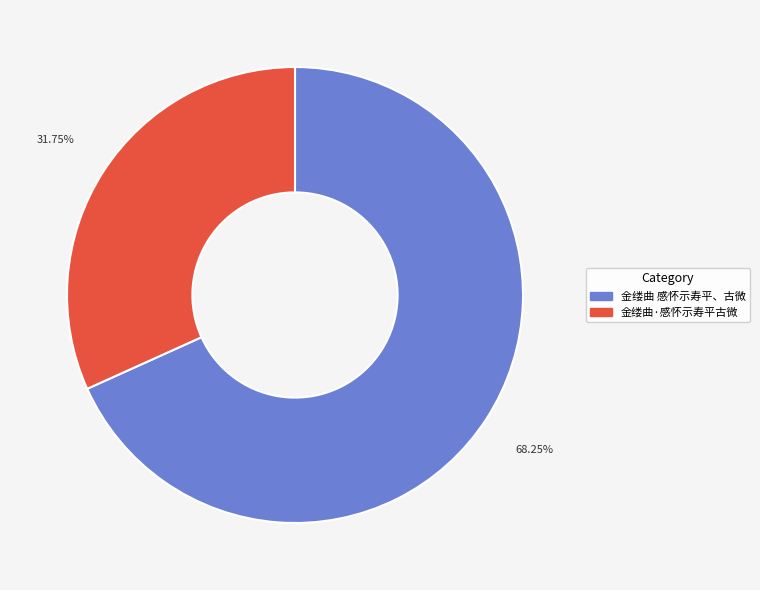

Is it true that 金缕曲 感怀示寿平、古微 is 57% of the pie?

False